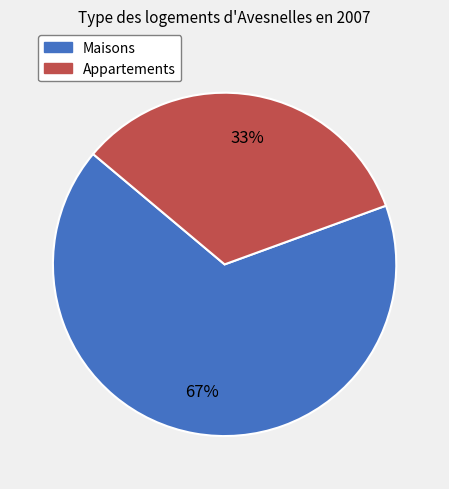

Which category accounts for the majority?

Maisons